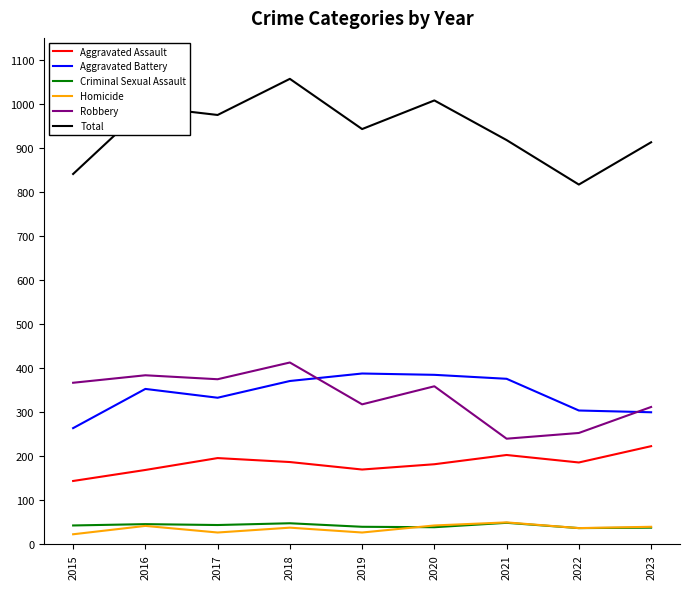

Where does the Total series first go above 943?

2016